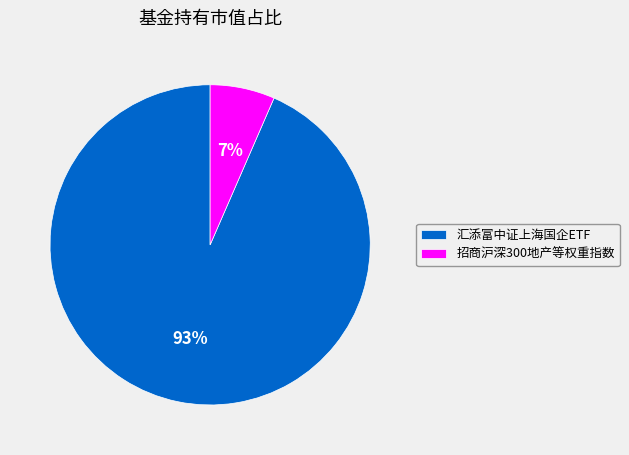

Is there a majority slice in this chart?

Yes